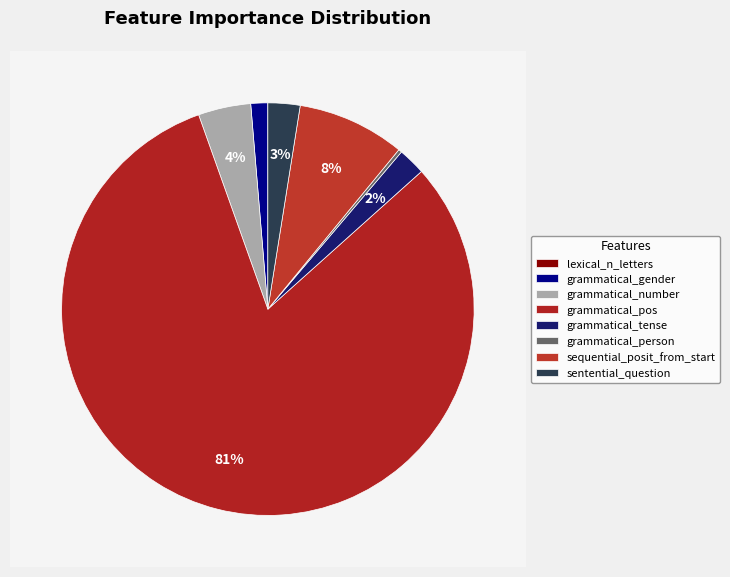

Combined, do lexical_n_letters and grammatical_gender account for over 50%?

No